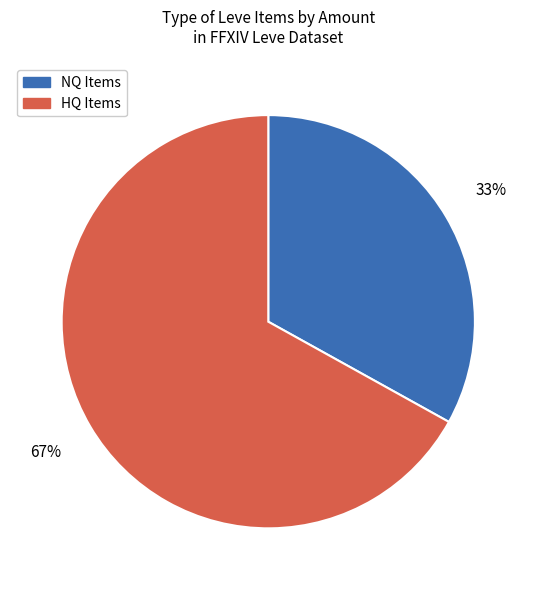

Count the number of slices in the pie.

2